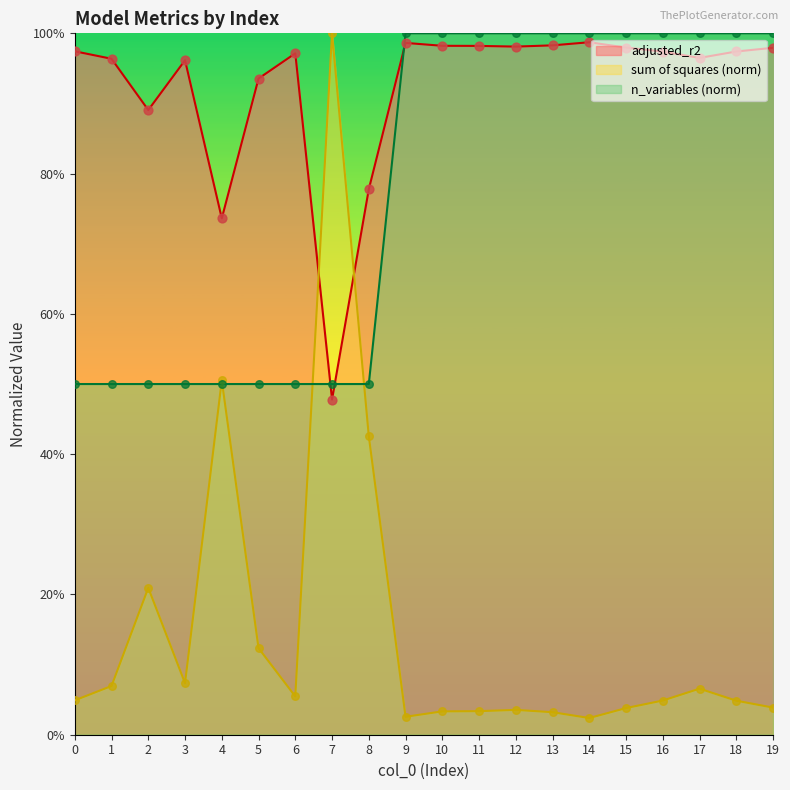

Which series reaches the minimum Y coordinate?

sum_of_squares_norm